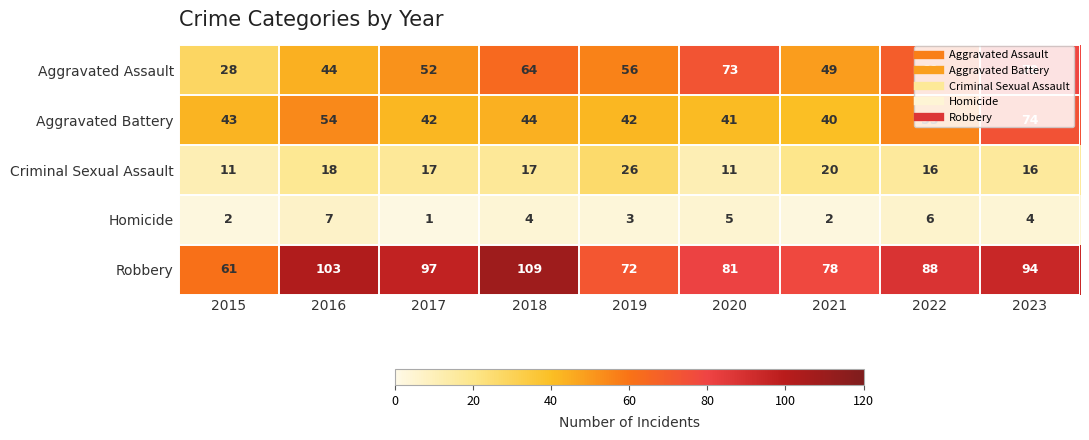

What is the spread (max minus min) of values at 2021?

76